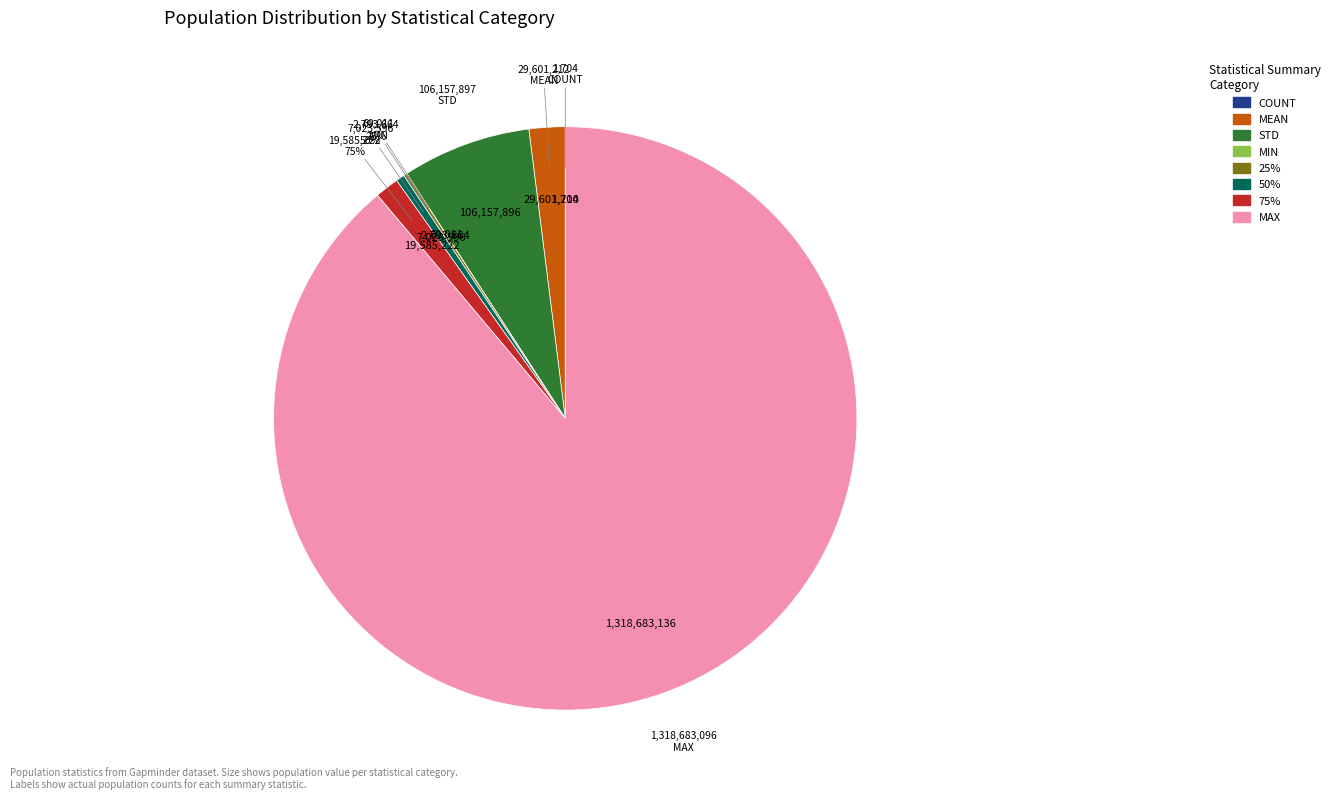

Which category accounts for the majority?

max